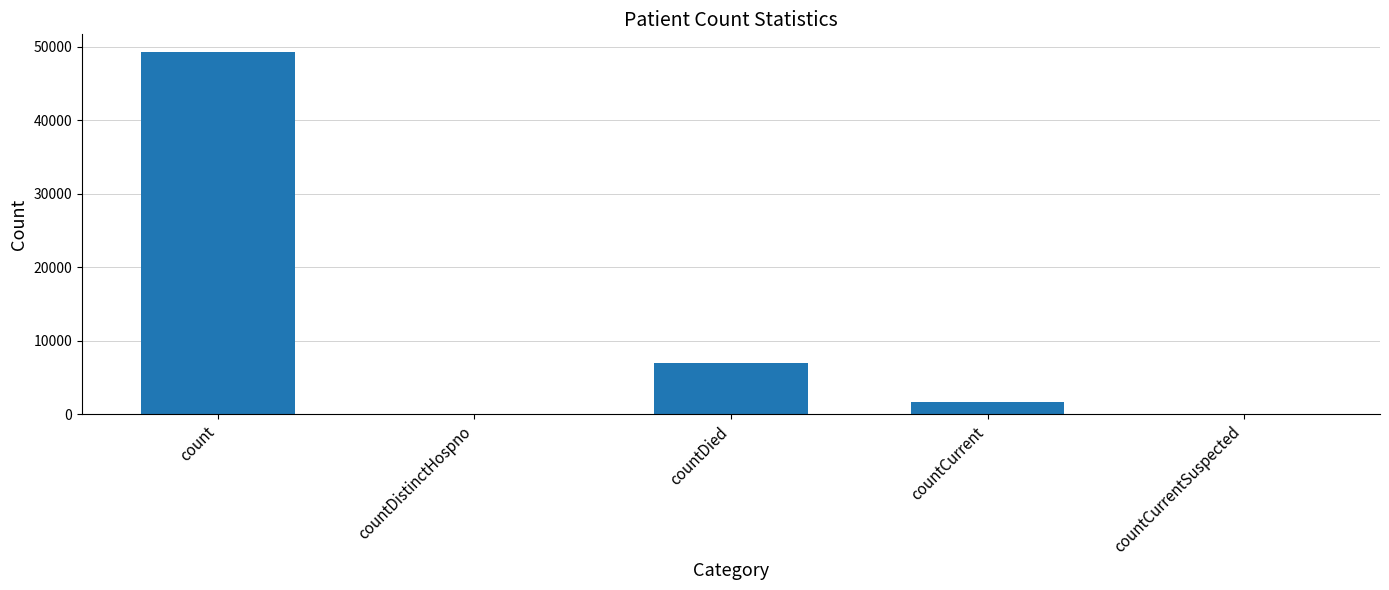

What is the average value?

11587